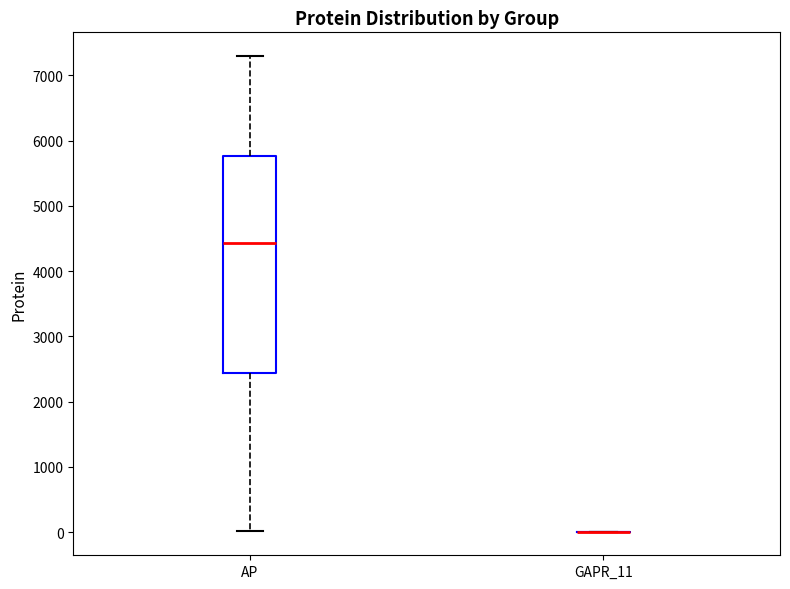

Comparing the boxes themselves (not the whiskers), which one is the tallest?

AP